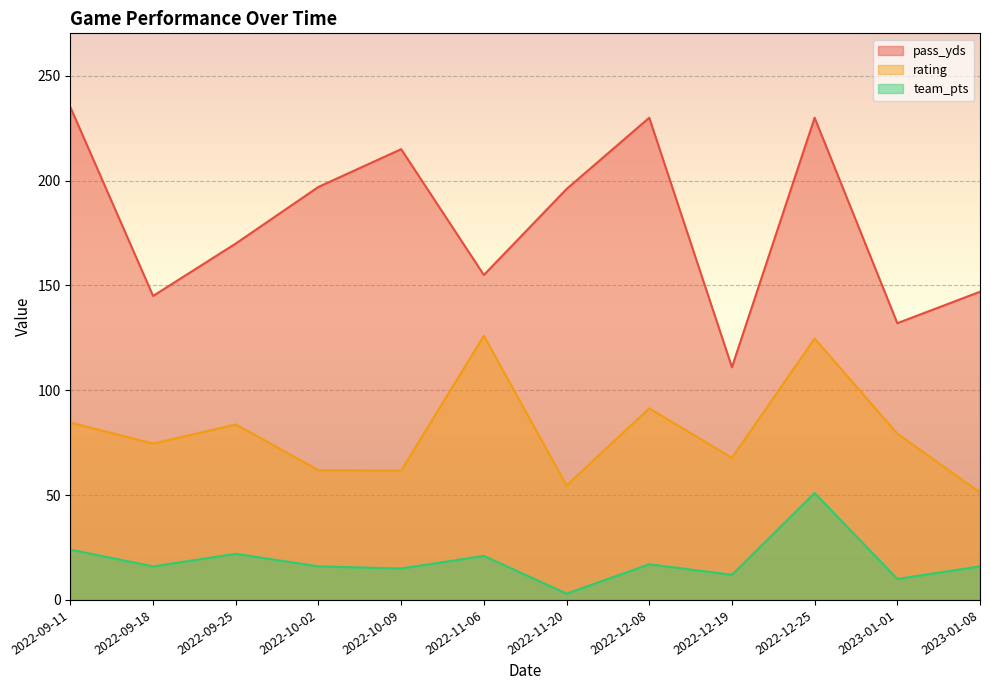

Between 2022-10-09 and 2023-01-08, which series saw the biggest shift?

pass_yds